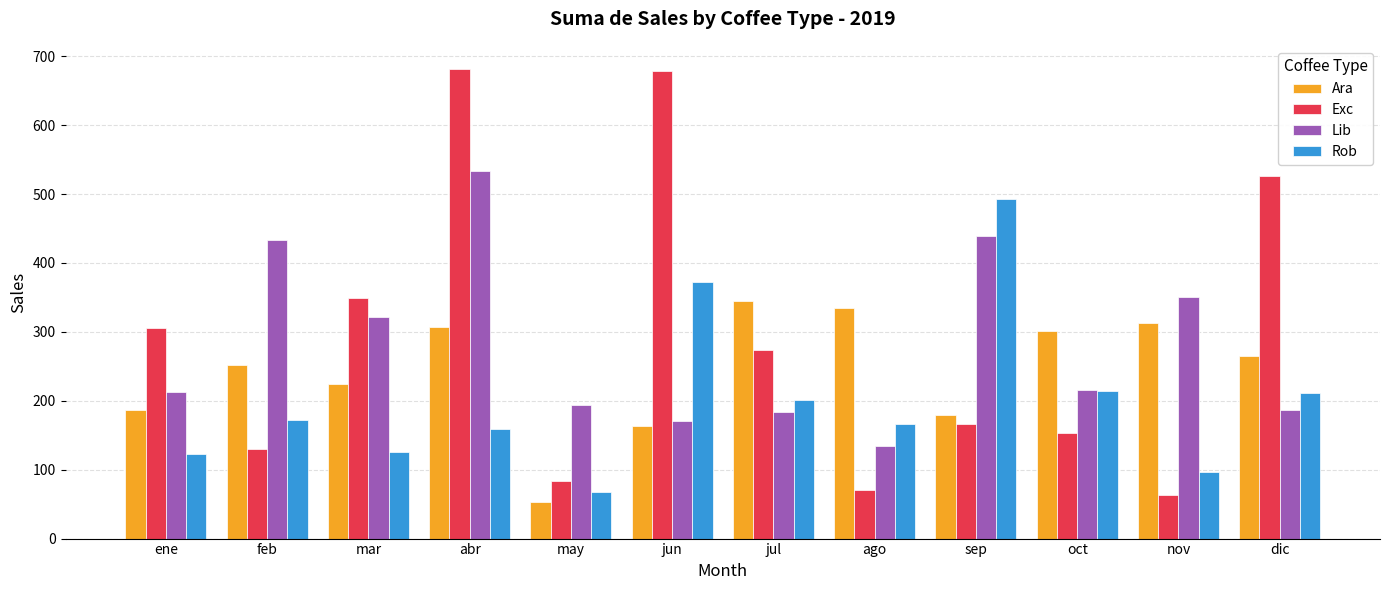

How many data points in Exc are less than 273?

6